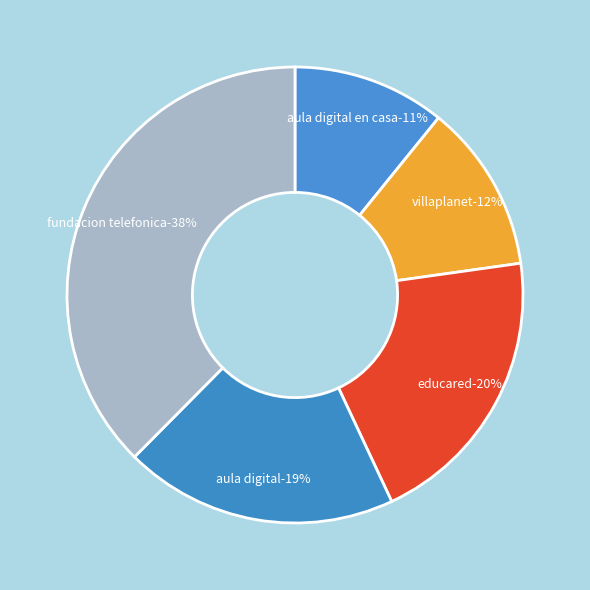

Does any single category account for the majority?

No